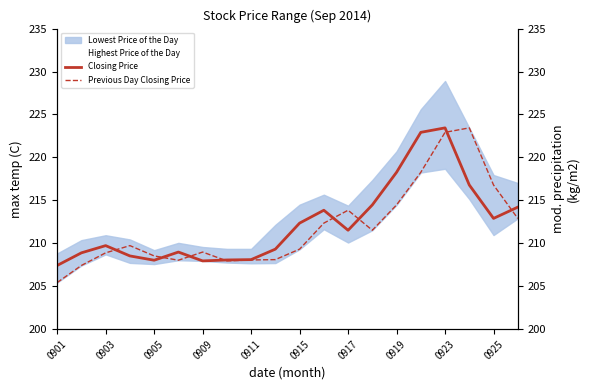

True or false: Closing Price has a value of 127.3 at 13.

False